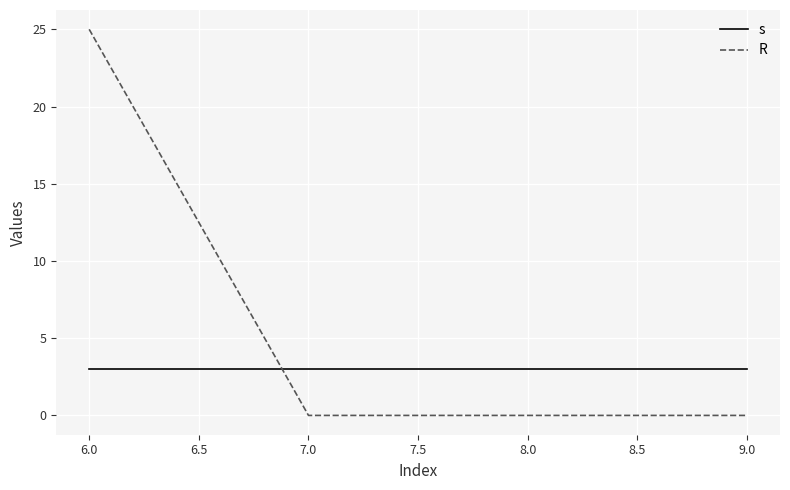

Reading left to right, extract all data points from this chart.

s: 3	3	3	3
R: 25	0	0	0